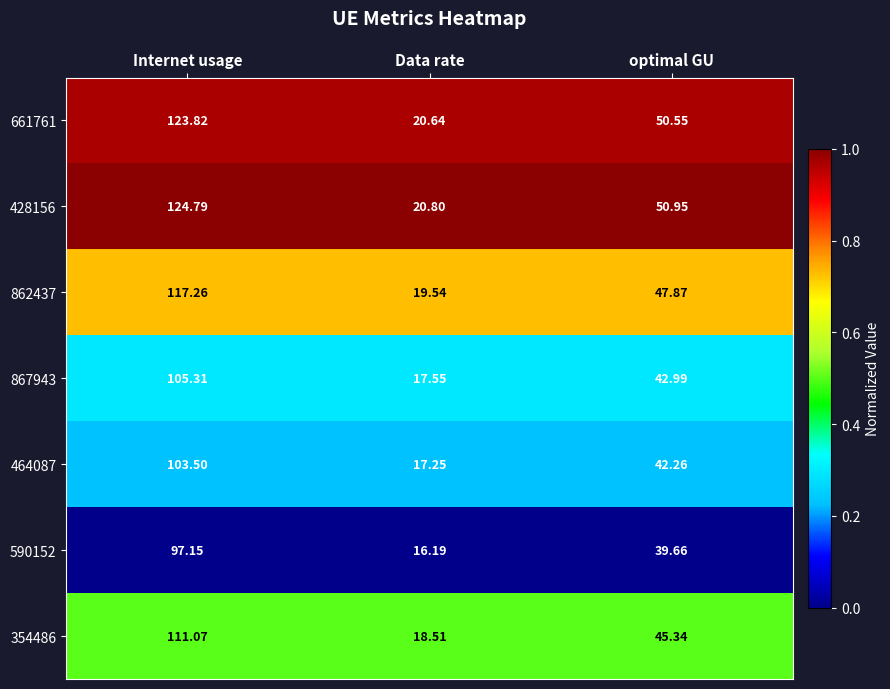

Where does the 661761 series first go above 50?

Internet usage